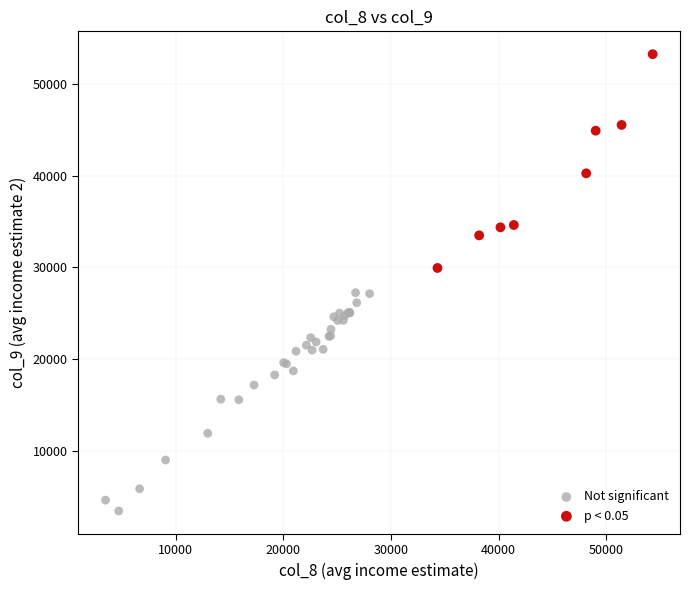

Which series reaches the minimum Y coordinate?

Not significant